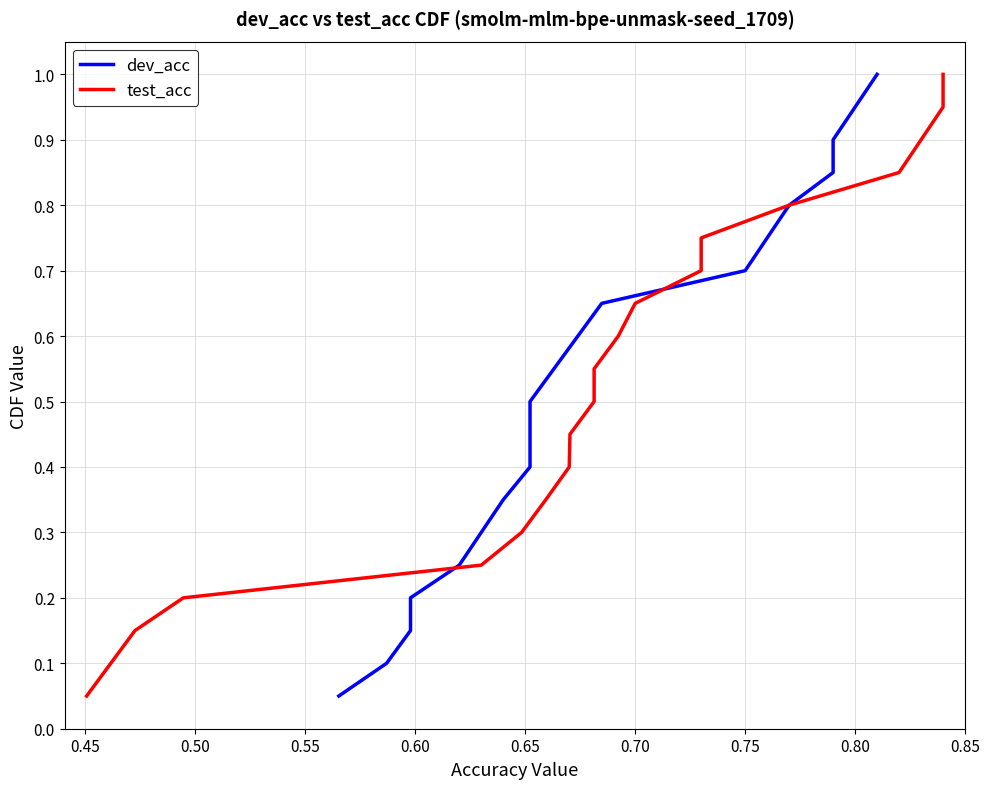

What is the difference between the second highest and second lowest values in the dev_acc series?

0.8